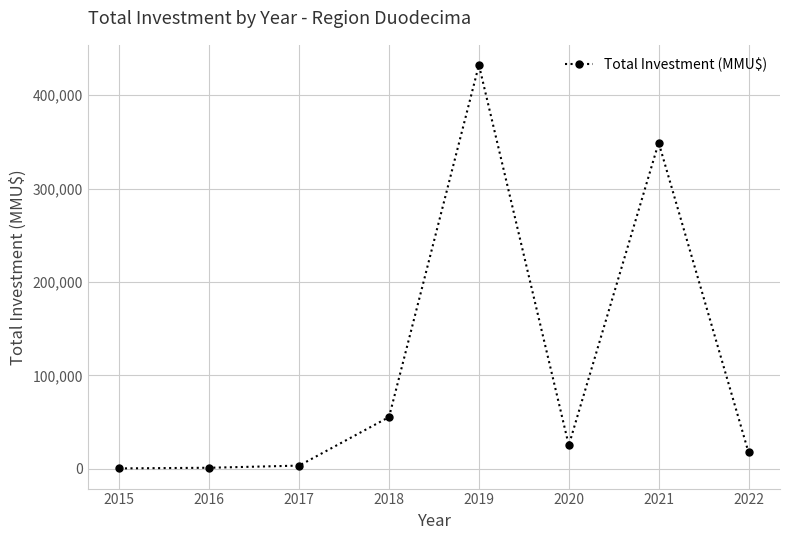

What is the sum of the values at 2015 and 2021?

349634